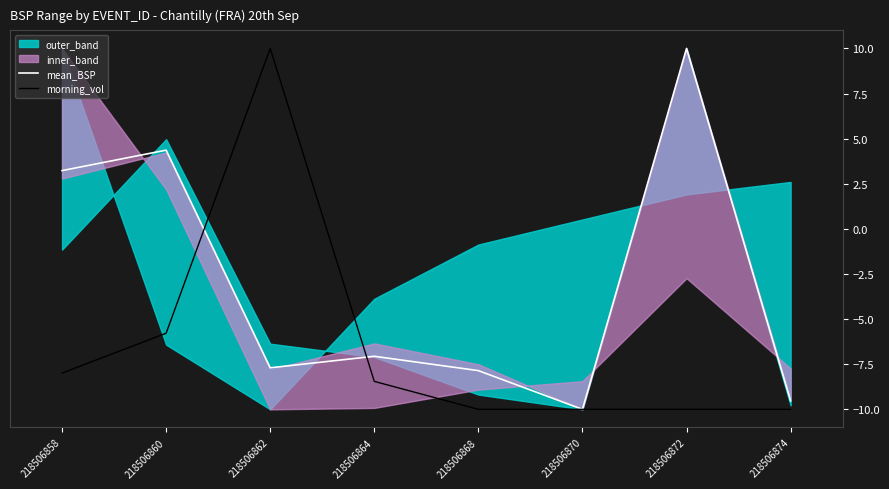

Which series has the widest spread of values?

mean_BSP